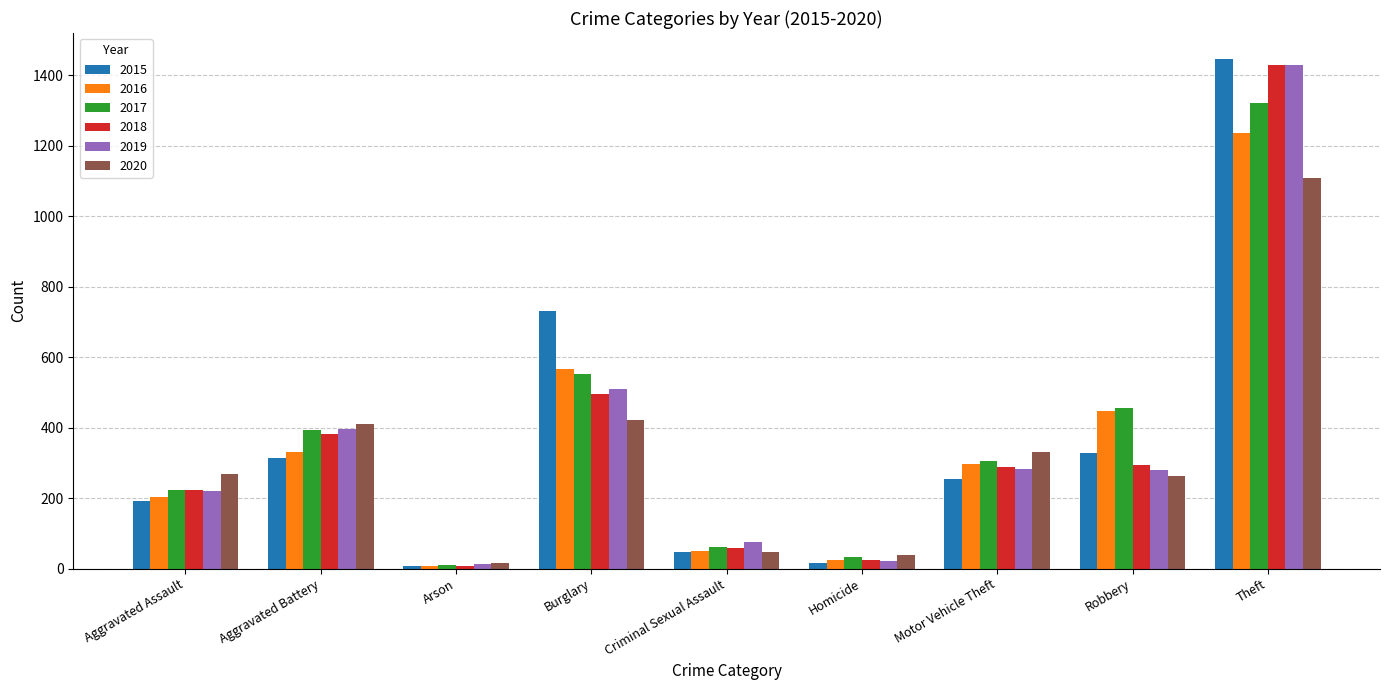

The 2015 series shows 55 at Aggravated Assault. True or false?

False